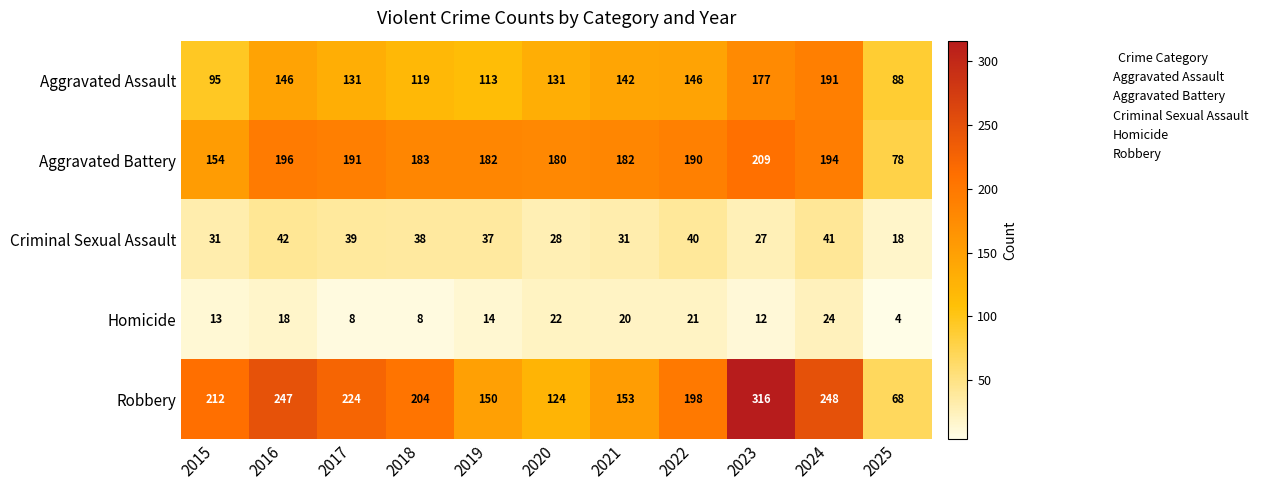

Which series has the largest range (max minus min)?

Robbery